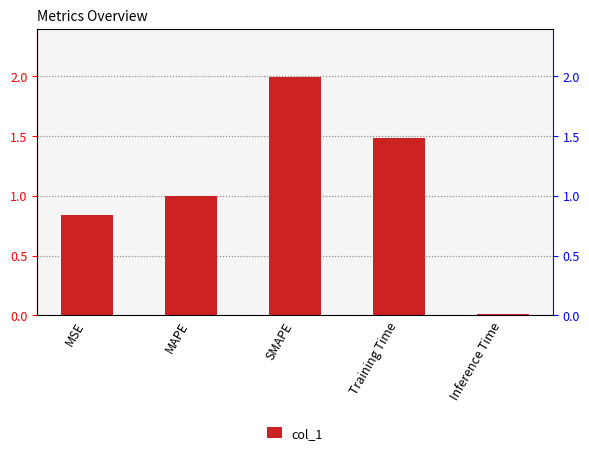

True or false: the data shows 2.8 at SMAPE.

False